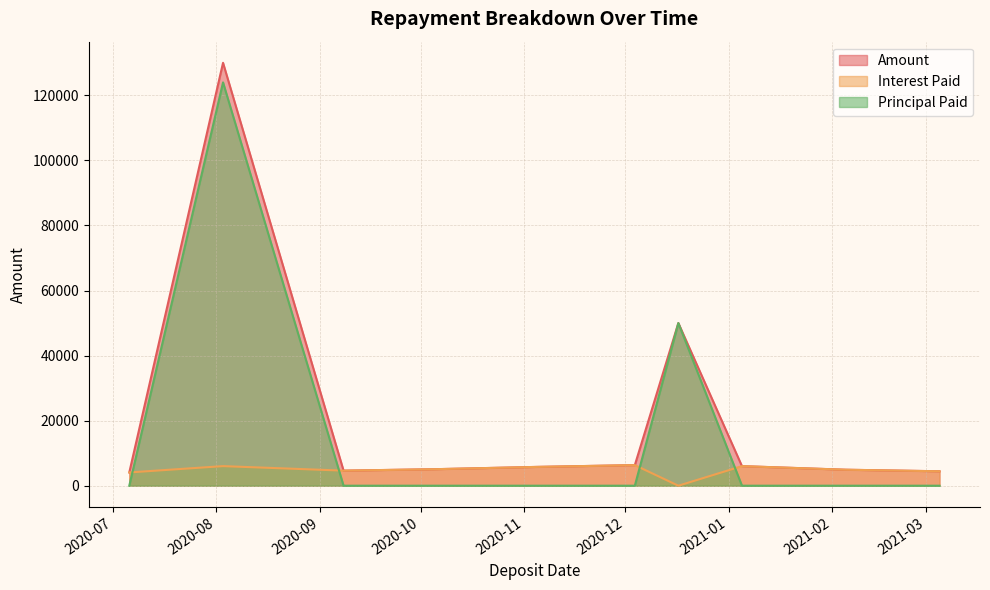

At which label is Principal Paid closest to 61989?

2020-12-17